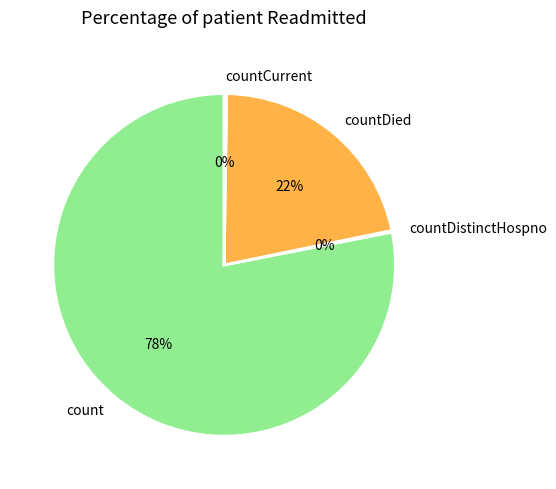

To the nearest percent, what portion does count represent?

78%